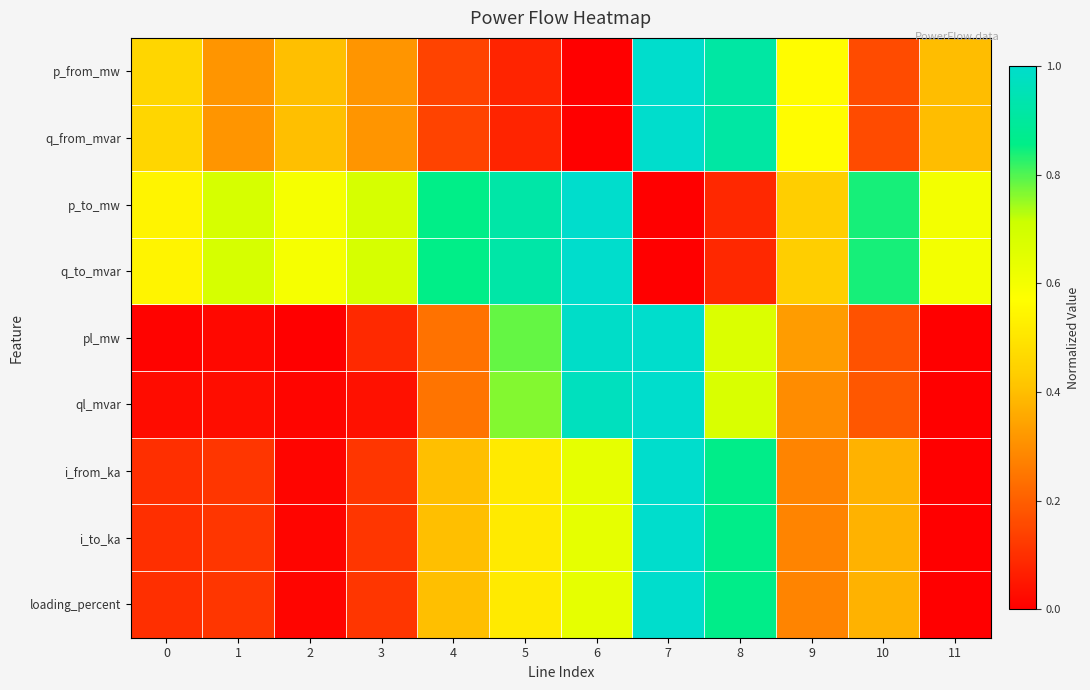

Reading left to right, list all the values displayed in this chart.

p_from_mw: 0=0.5	1=0.3	2=0.4	3=0.3	4=0.1	5=0.1	6=0.0	7=1.0	8=0.9	9=0.6	10=0.2	11=0.4
q_from_mvar: 0=0.5	1=0.3	2=0.4	3=0.3	4=0.1	5=0.1	6=0.0	7=1.0	8=0.9	9=0.6	10=0.2	11=0.4
p_to_mw: 0=0.5	1=0.7	2=0.6	3=0.7	4=0.9	5=0.9	6=1.0	7=0.0	8=0.1	9=0.4	10=0.8	11=0.6
q_to_mvar: 0=0.5	1=0.7	2=0.6	3=0.7	4=0.9	5=0.9	6=1.0	7=0.0	8=0.1	9=0.4	10=0.8	11=0.6
pl_mw: 0=0.0	1=0.0	2=0.0	3=0.1	4=0.2	5=0.8	6=1.0	7=1.0	8=0.7	9=0.3	10=0.2	11=0.0
ql_mvar: 0=0.0	1=0.0	2=0.0	3=0.0	4=0.2	5=0.8	6=1.0	7=1.0	8=0.7	9=0.3	10=0.2	11=0.0
i_from_ka: 0=0.1	1=0.1	2=0.0	3=0.1	4=0.4	5=0.5	6=0.6	7=1.0	8=0.9	9=0.3	10=0.4	11=0.0
i_to_ka: 0=0.1	1=0.1	2=0.0	3=0.1	4=0.4	5=0.5	6=0.6	7=1.0	8=0.9	9=0.3	10=0.4	11=0.0
loading_percent: 0=0.1	1=0.1	2=0.0	3=0.1	4=0.4	5=0.5	6=0.6	7=1.0	8=0.9	9=0.3	10=0.4	11=0.0